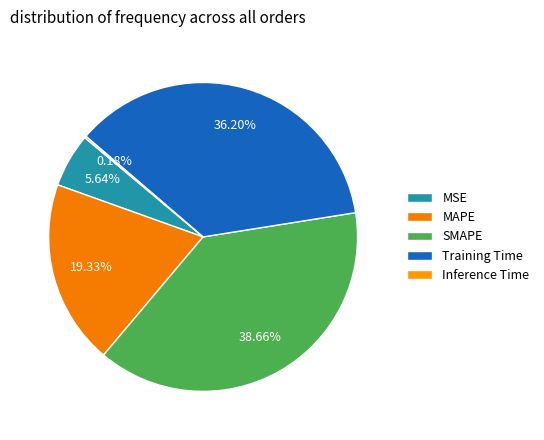

What percentage is NOT represented by Training Time?

63.8%